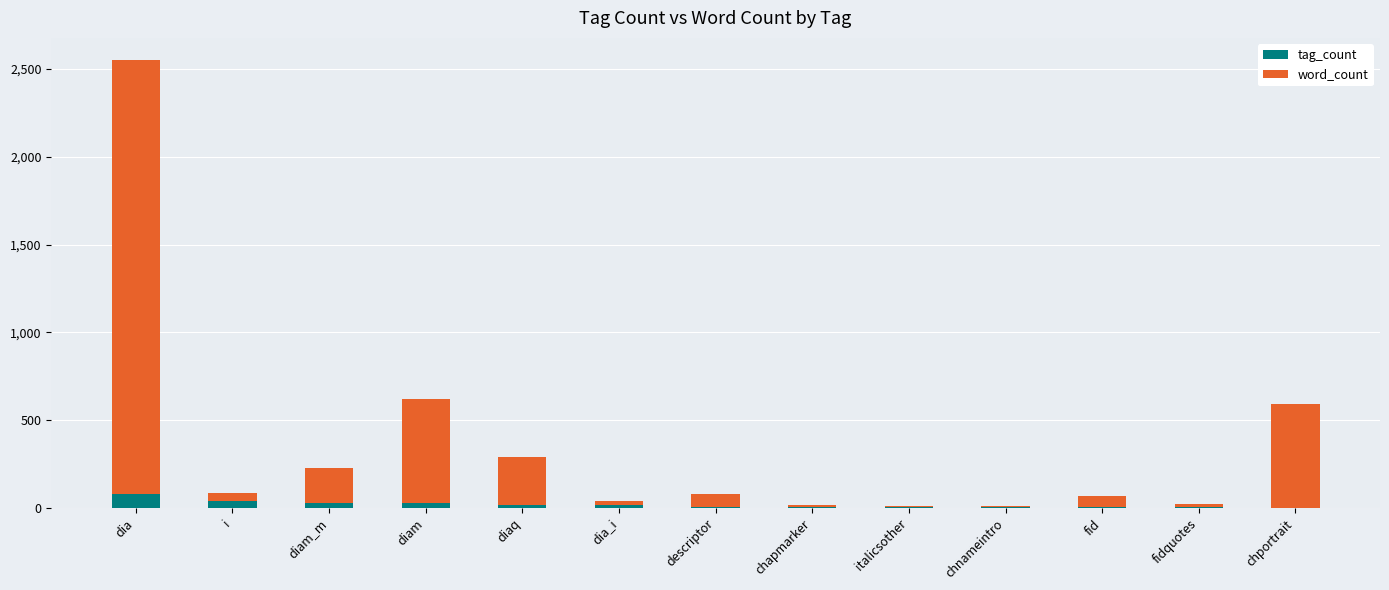

At which category is the sum across all series the highest?

dia